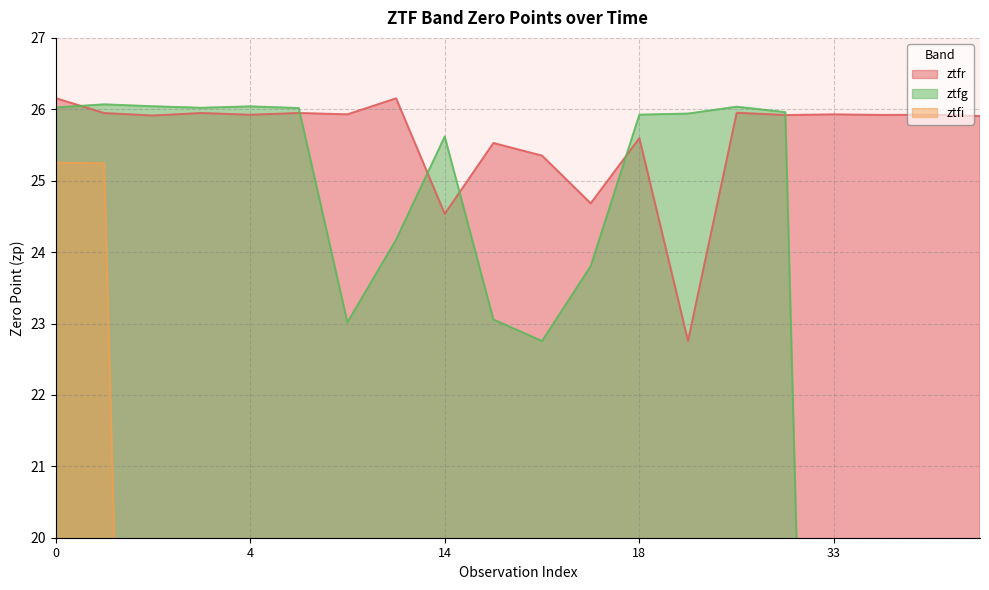

True or false: ztfi and ztfr cross at least once.

False